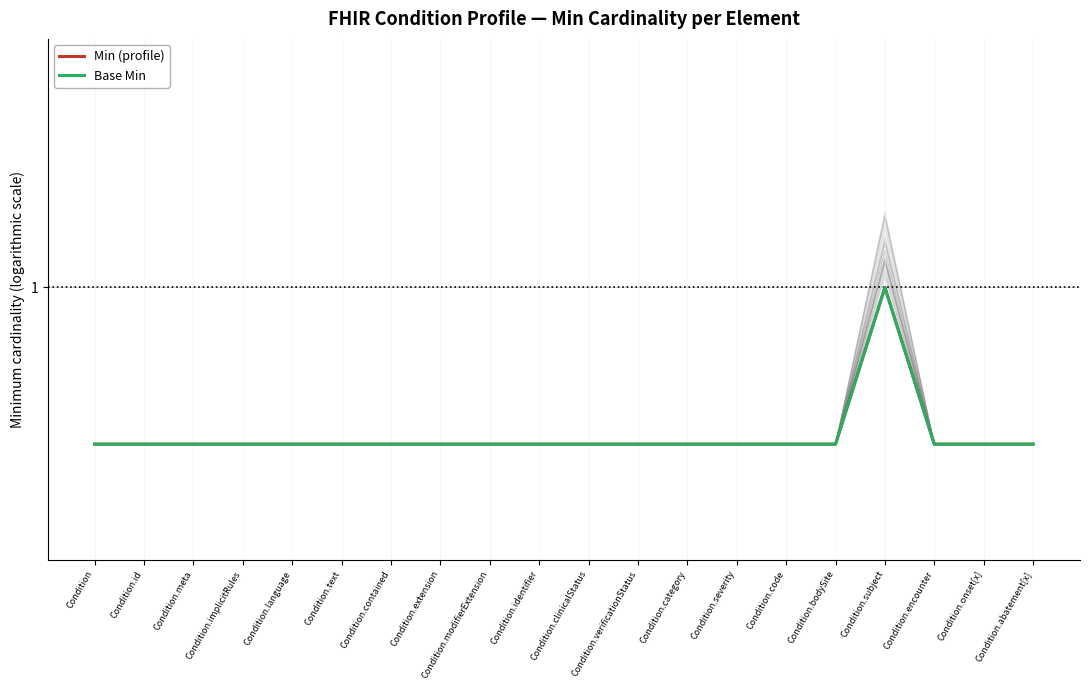

Is it true that Base Min equals 0.5 at Condition.identifier?

True